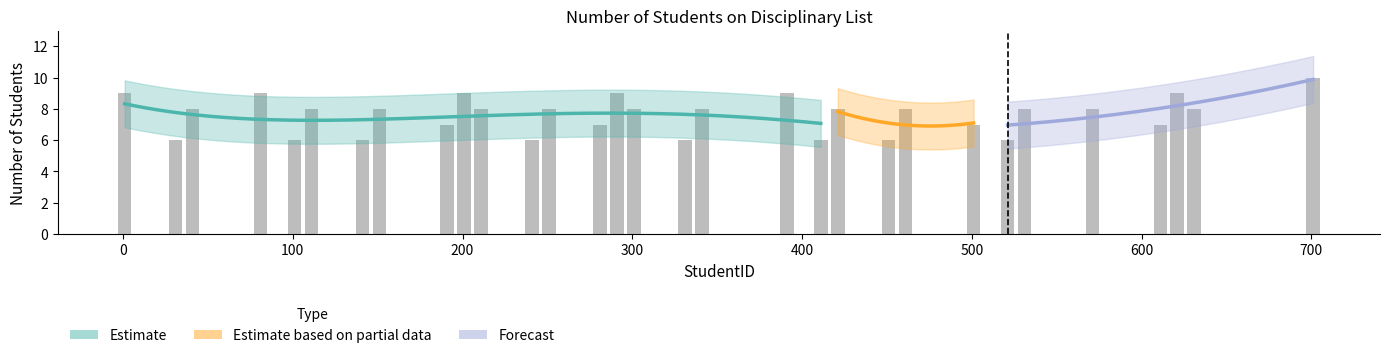

Count the number of categories in the chart.

31